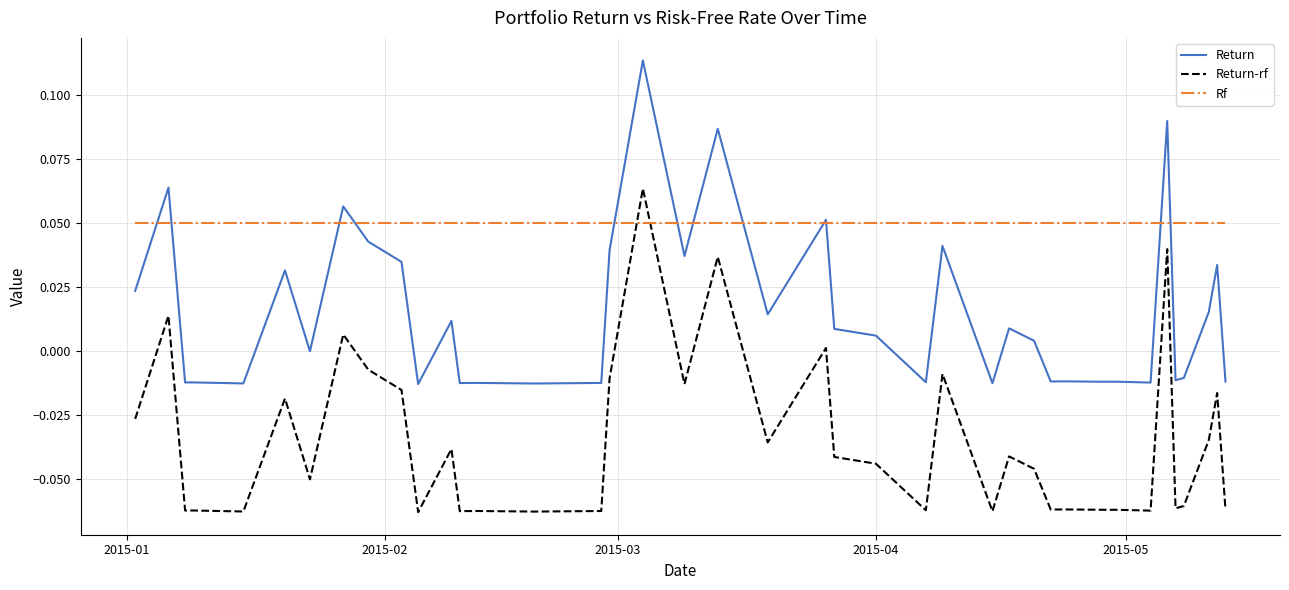

List the series in order of their overall mean, lowest first.

Return-rf, Return, Rf